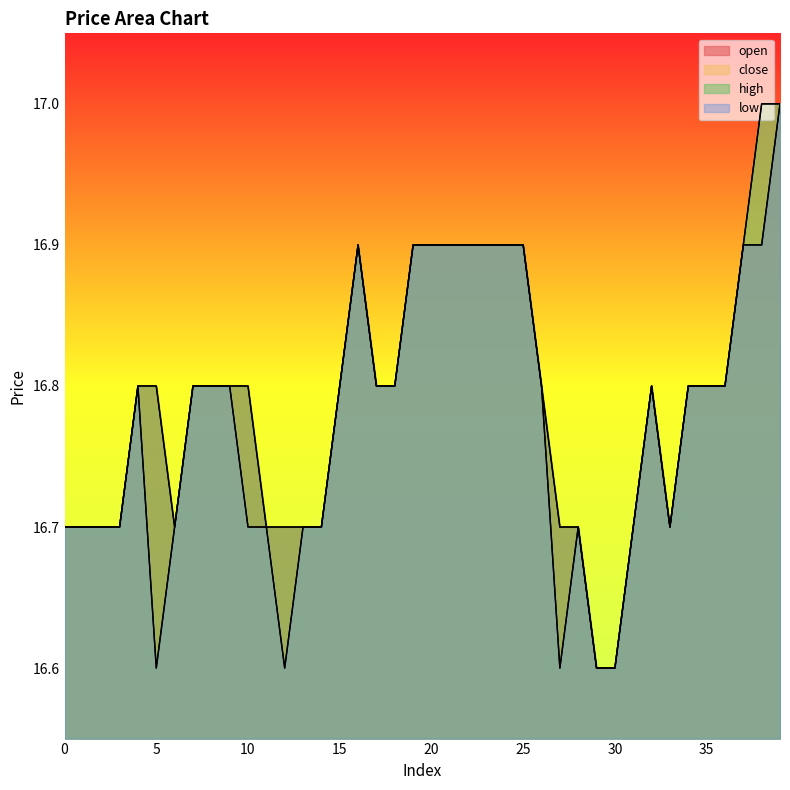

True or false: low has more than 2 interior local peaks.

True